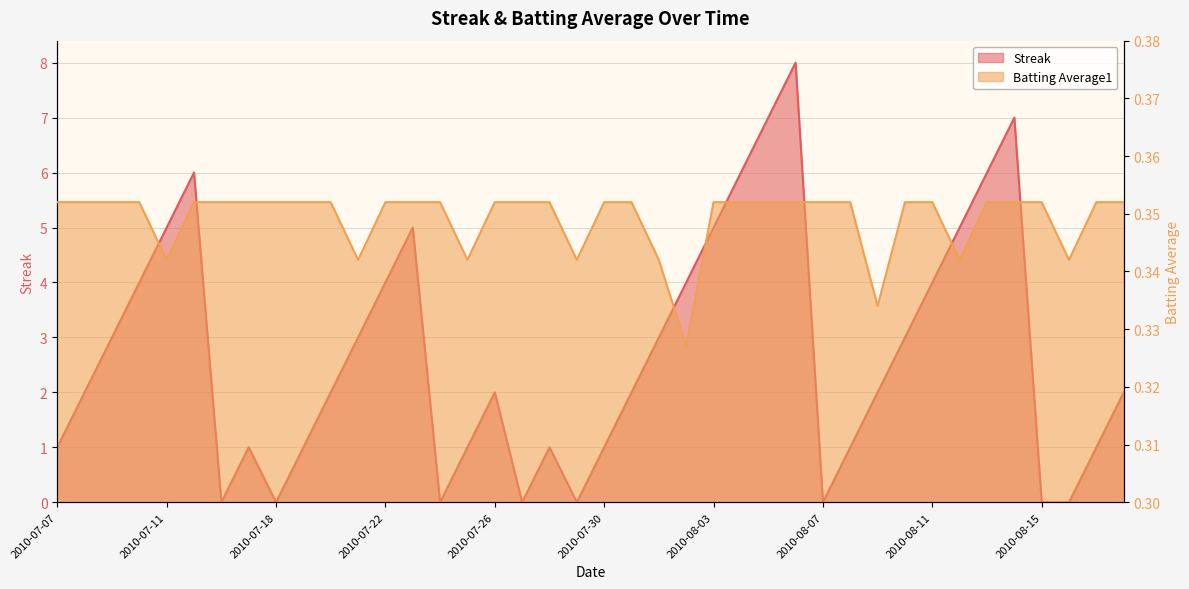

Count the Batting Average1 values in the range 0 to 1.

40